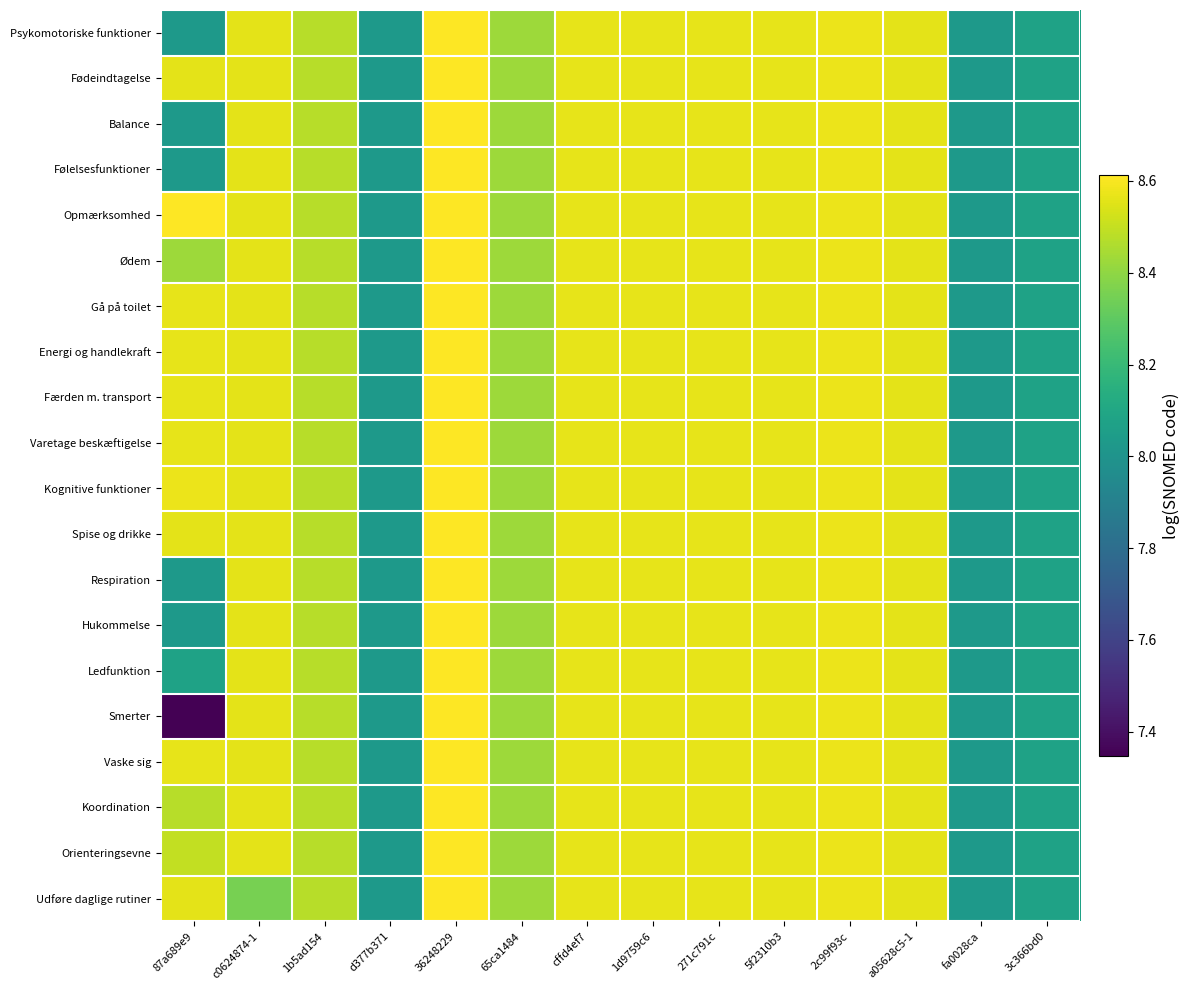

How many data points does each series have?

14